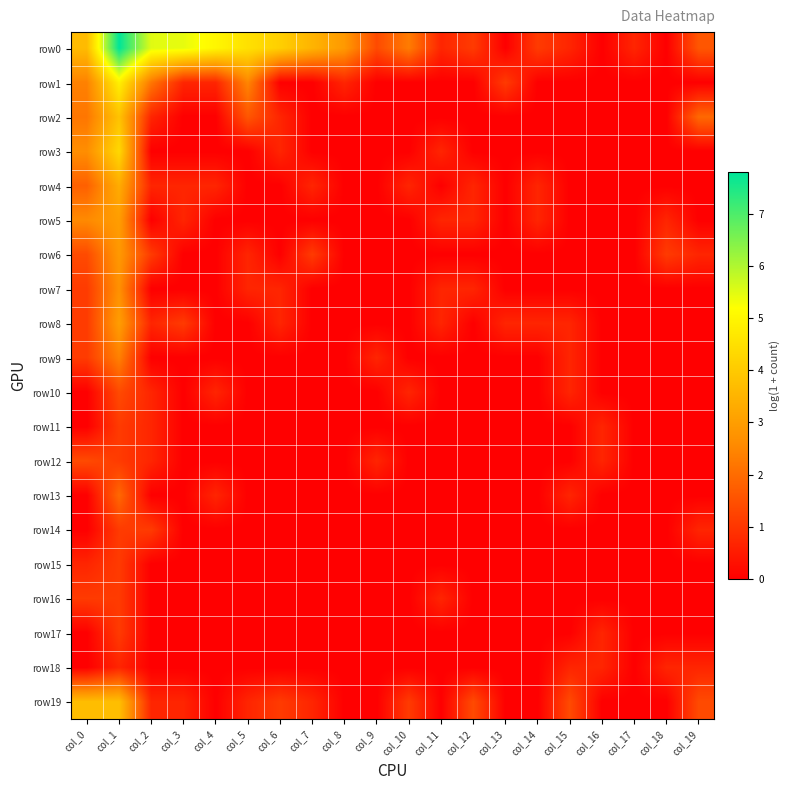

Which series has the widest spread of values?

row0